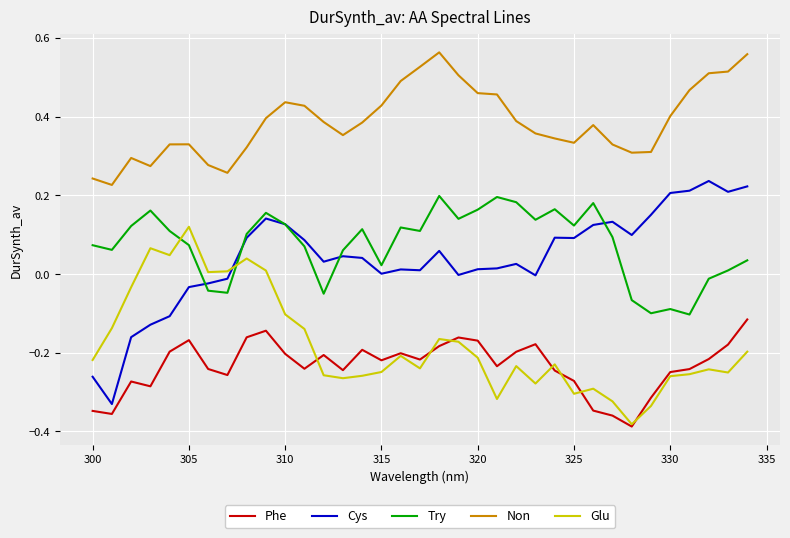

Which series has the largest total across all categories?

Non